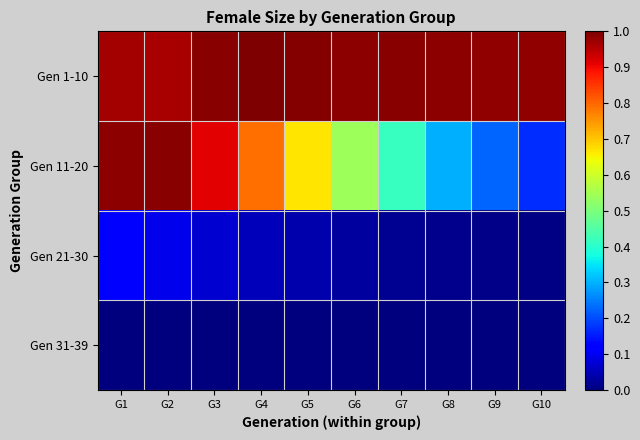

What is the spread (max minus min) of values at G9?

49762